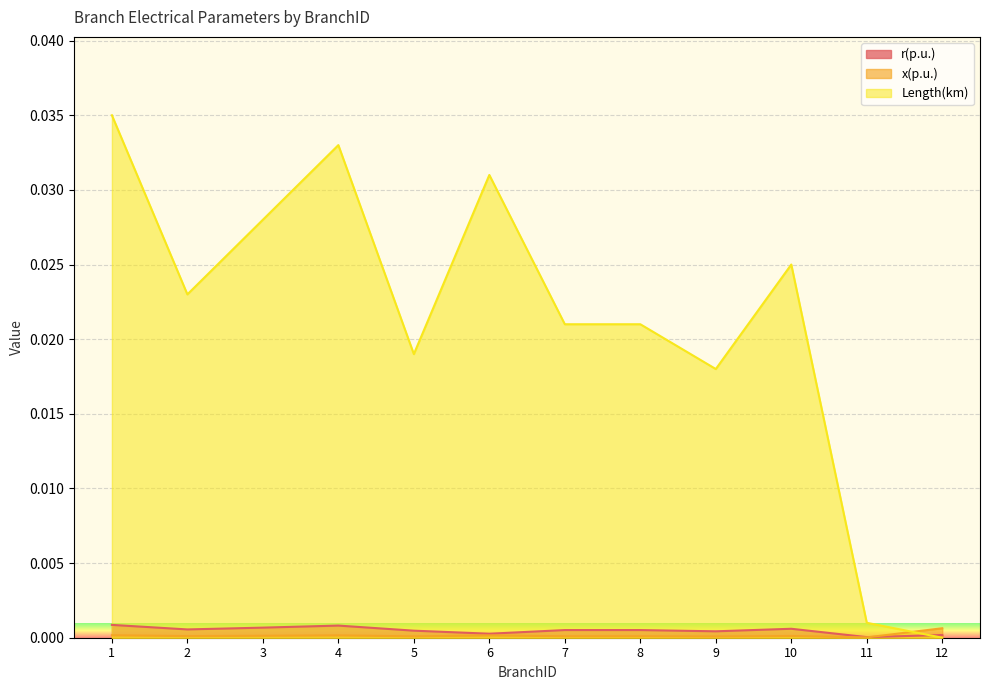

Is the value of Length(km) at 10 greater than the value of r(p.u.) at 4?

Yes